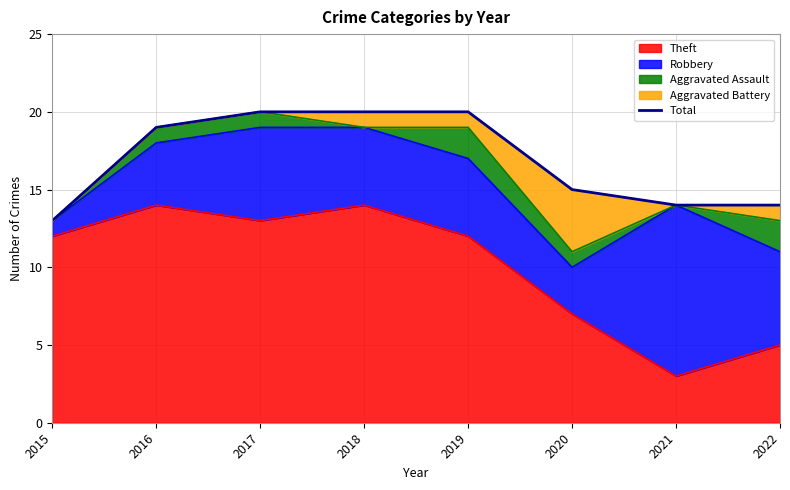

Reading left to right, transcribe all the data shown in this chart.

2015=13	2016=19	2017=20	2018=20	2019=20	2020=15	2021=14	2022=14